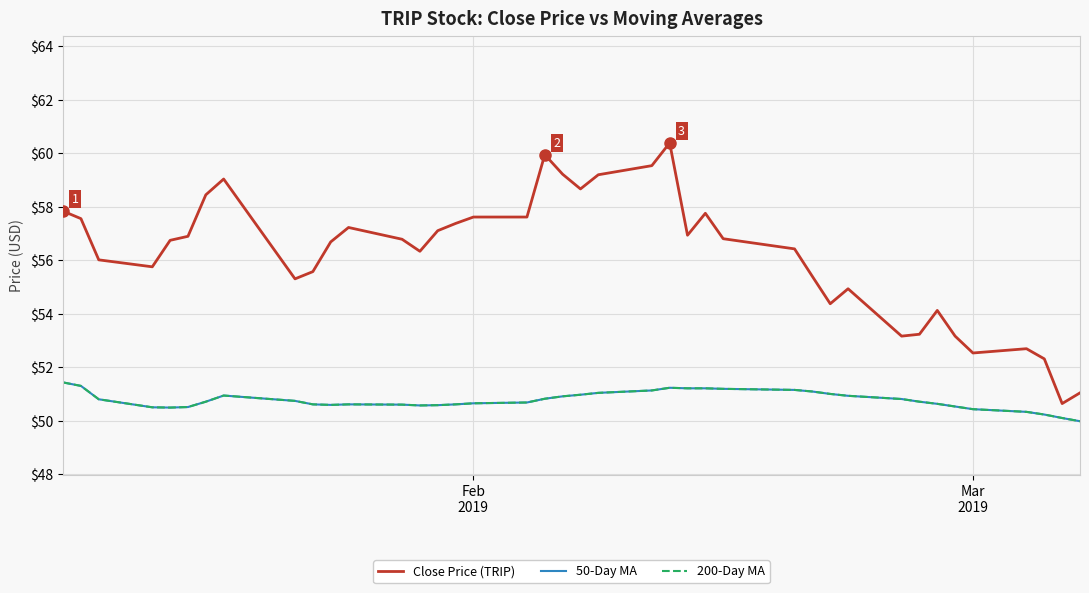

Does the chart display data point markers on the line(s)?

No